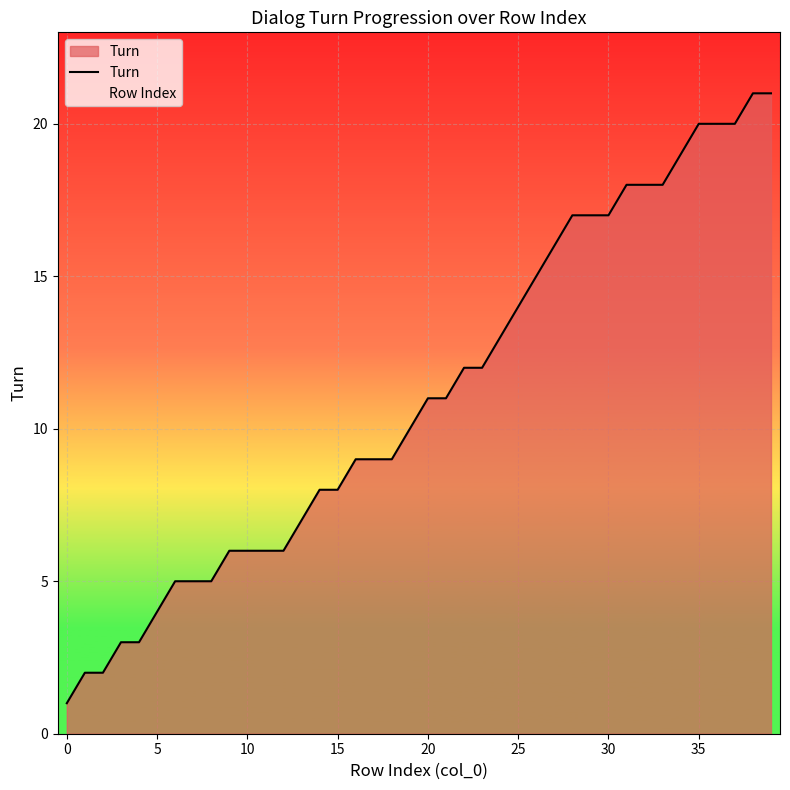

What is the greatest value displayed?

21